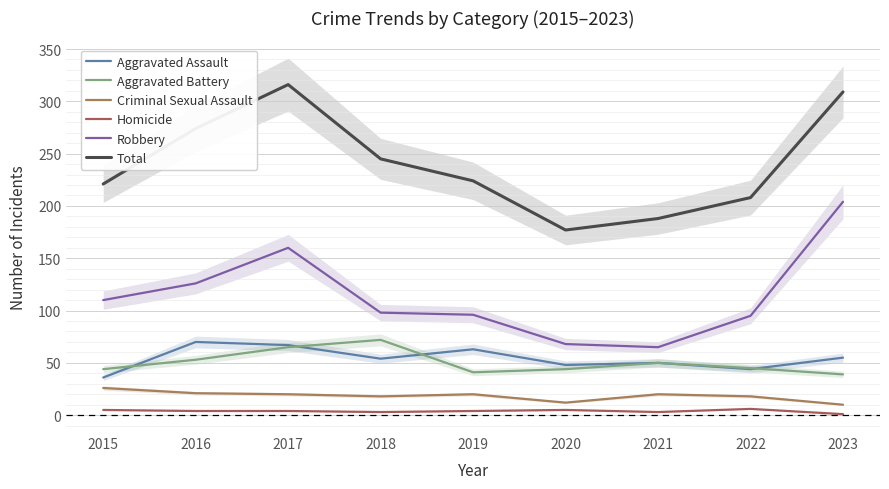

True or false: Aggravated Battery has a value of 63 at 2023.

False